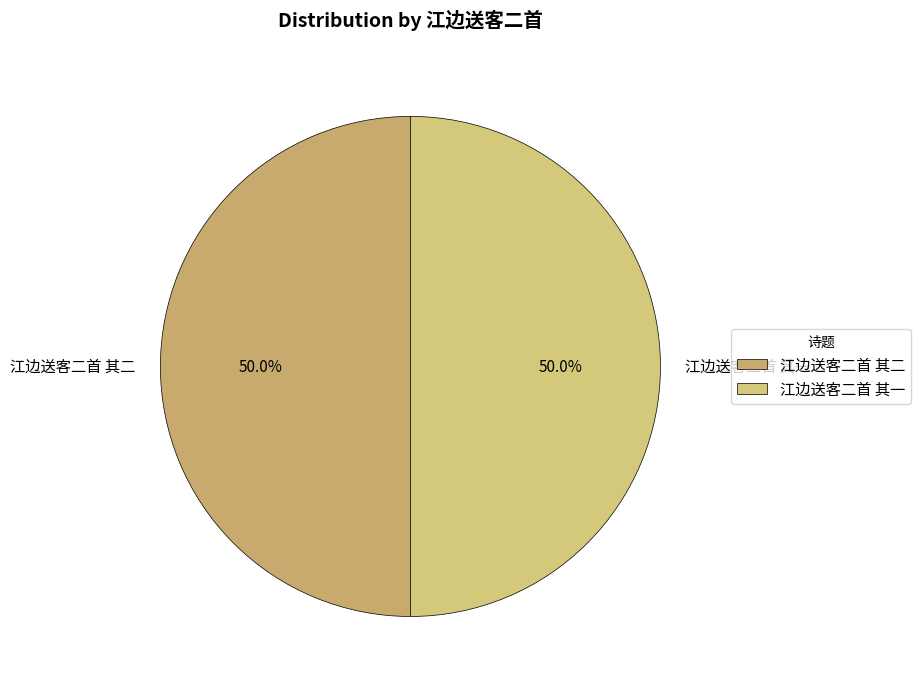

Is it true that 江边送客二首 其二 is 60% of the pie?

False